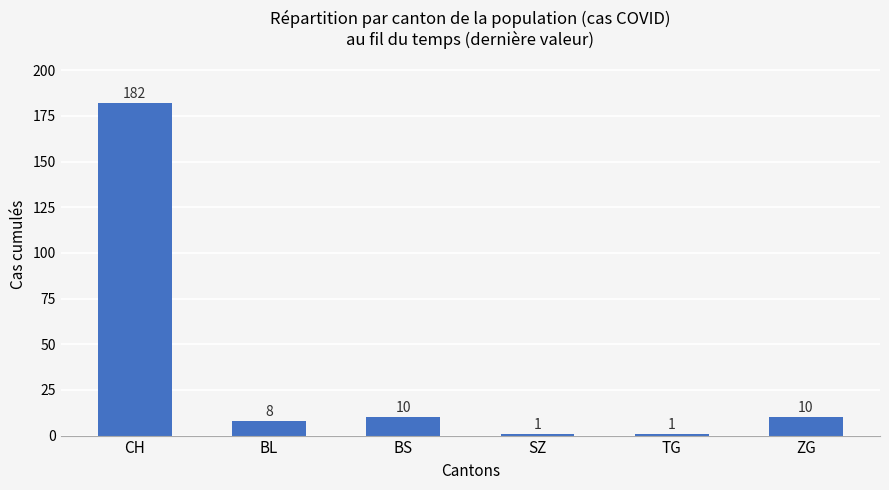

True or false: the data shows 10 at ZG.

True